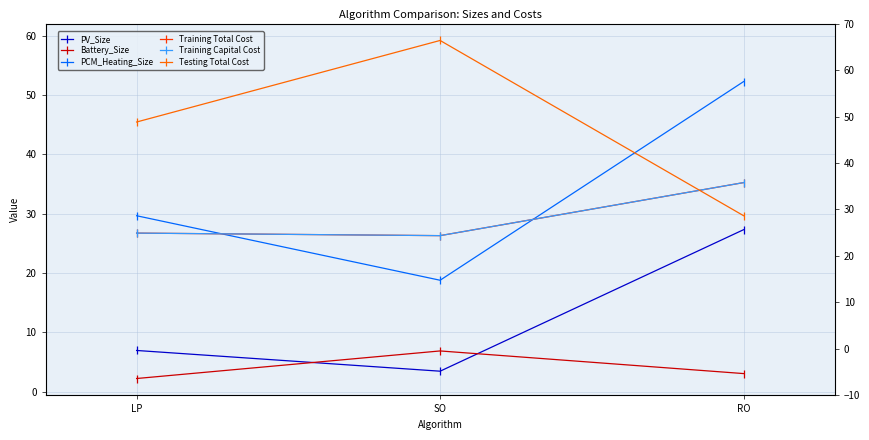

What value does the Testing Total Cost series have at RO?

29.7